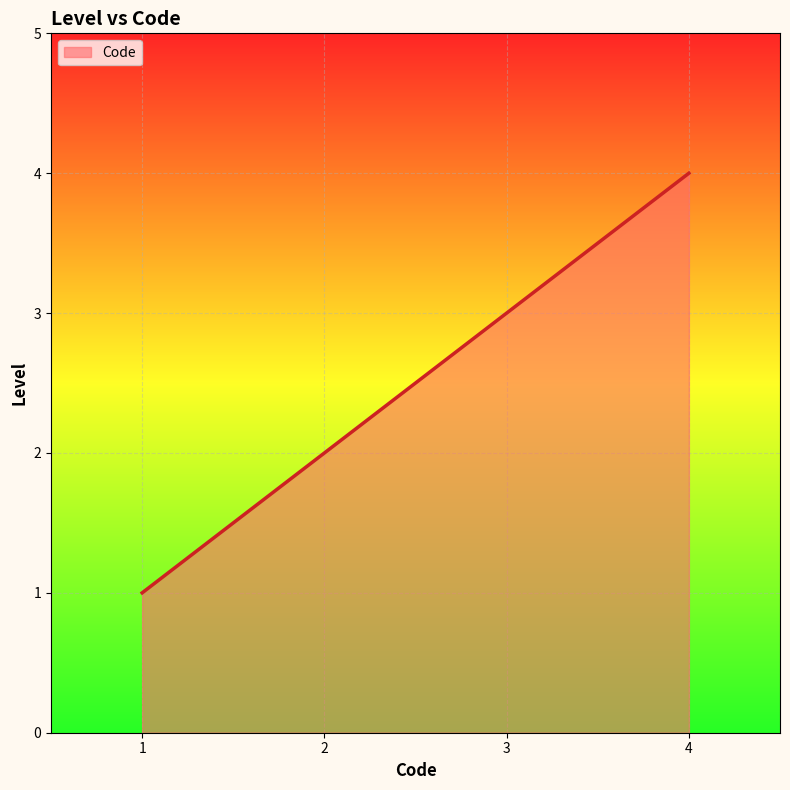

List the labels in order of value, largest first.

4, 3, 2, 1